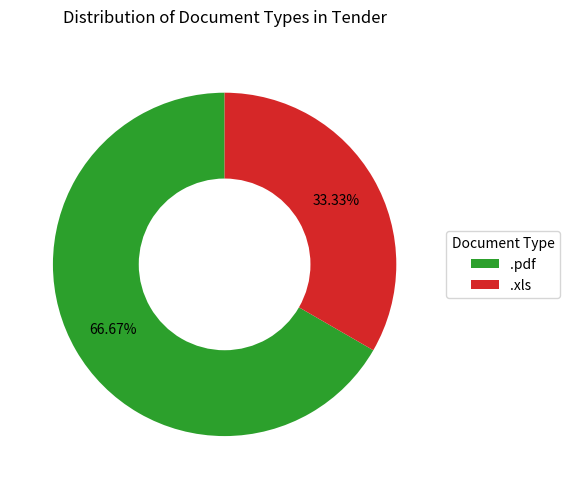

What is the total percentage of .xls and .pdf?

100.0%